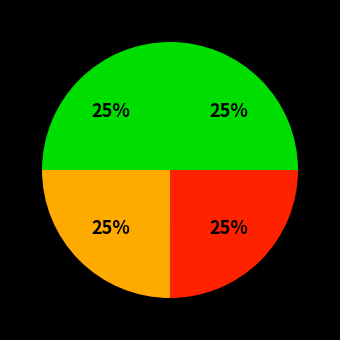

Is there a majority slice in this chart?

No